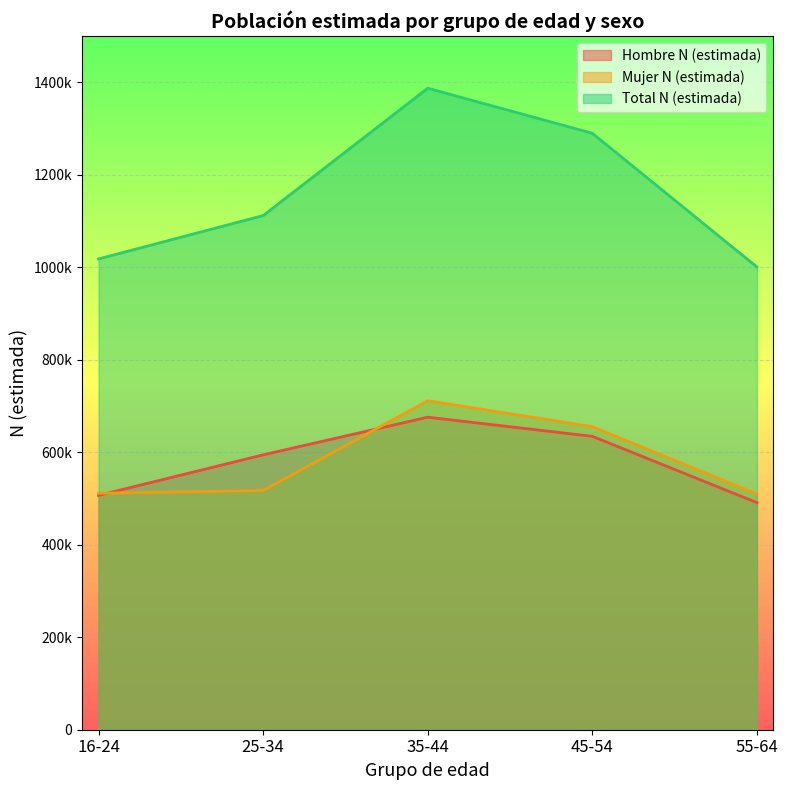

Reading left to right, extract all data points from this chart.

Hombre N (estimada): 506705	594401	675793	634440	491038
Mujer N (estimada): 511315	517353	711351	655269	509573
Total N (estimada): 1018020	1111754	1387144	1289709	1000611